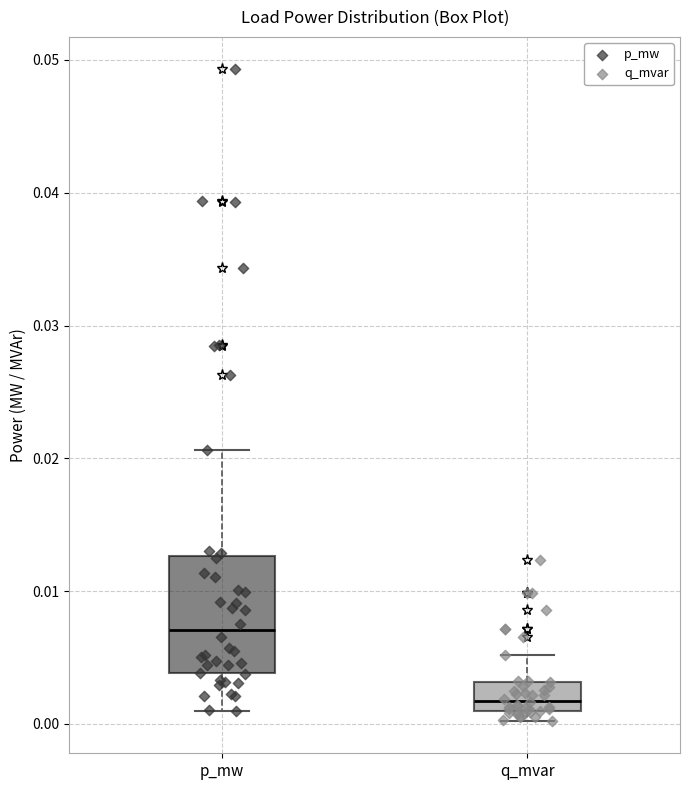

Which box's median line is the highest?

p_mw